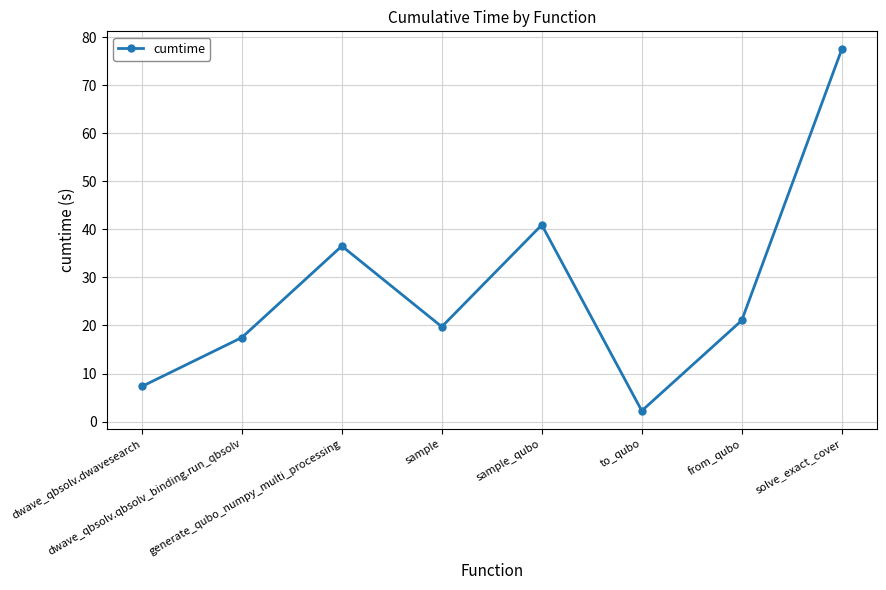

Where is the first local minimum?

sample